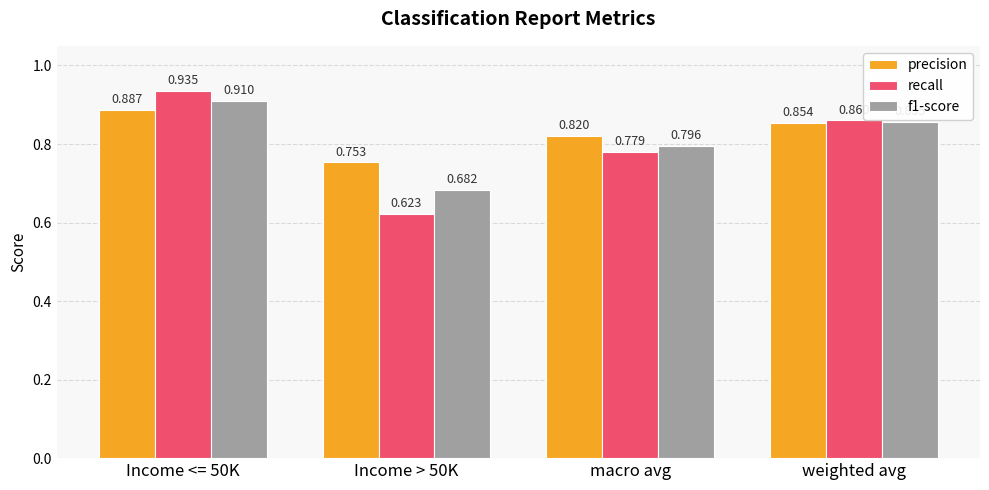

How many recall values are between 0 and 1?

4